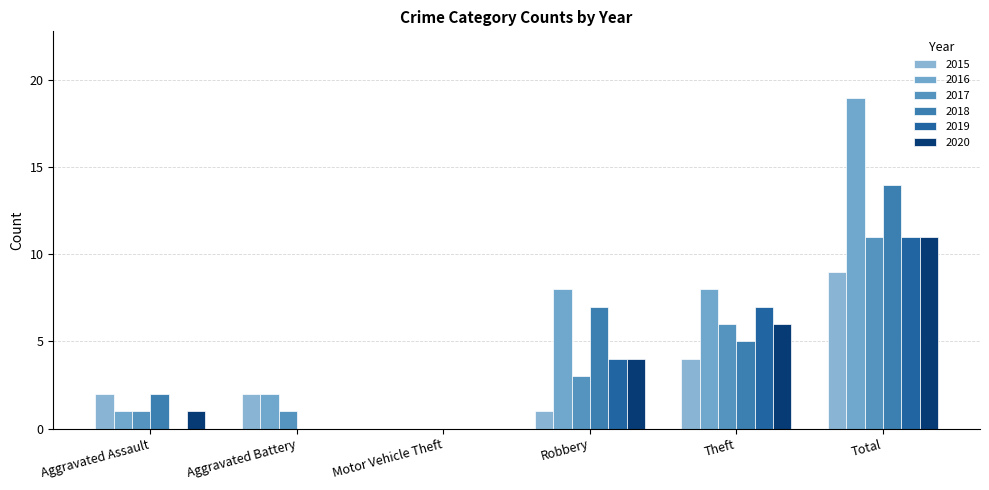

Which category has the highest value across all series?

Total